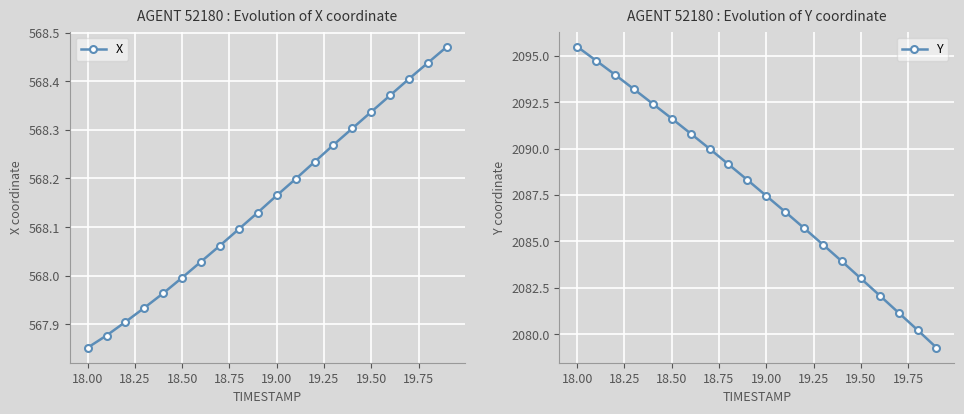

True or false: X has more than 2 interior local peaks.

False